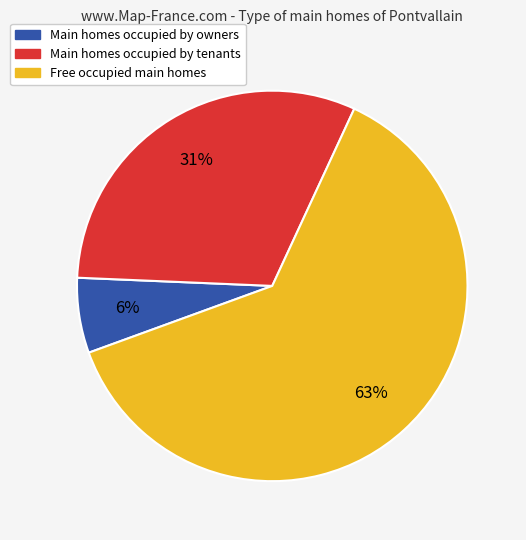

To the nearest percent, what is the average slice percentage?

33%